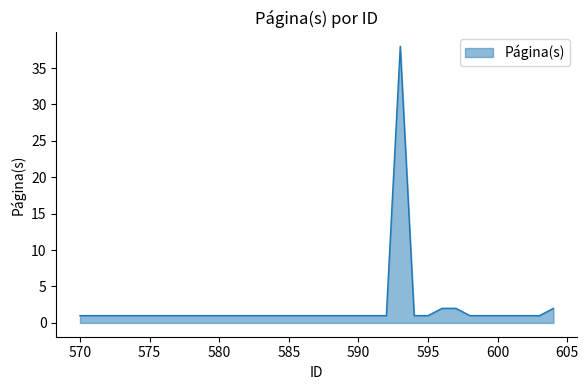

What is the greatest value displayed?

38